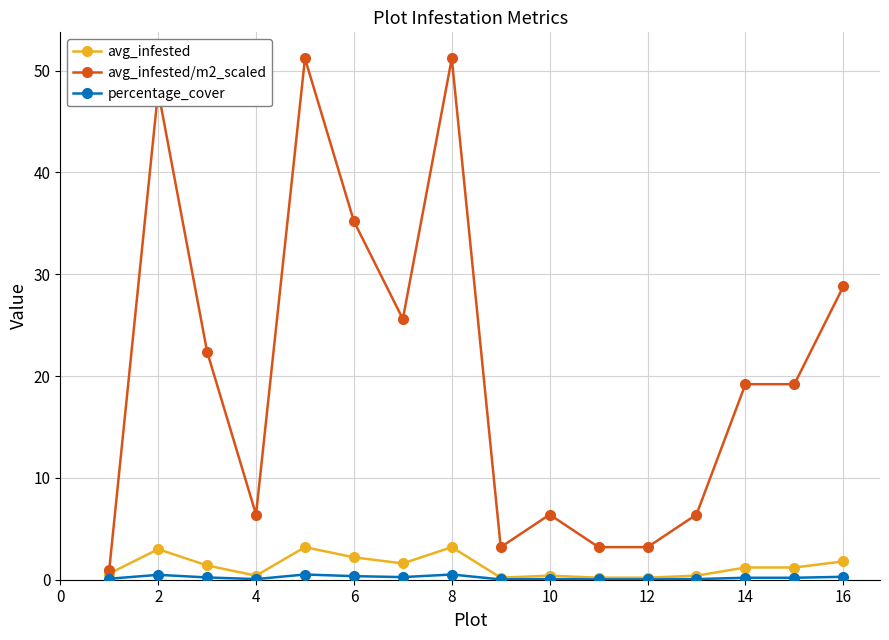

True or false: avg_infested/m2_scaled has more than 1 interior local peaks.

True